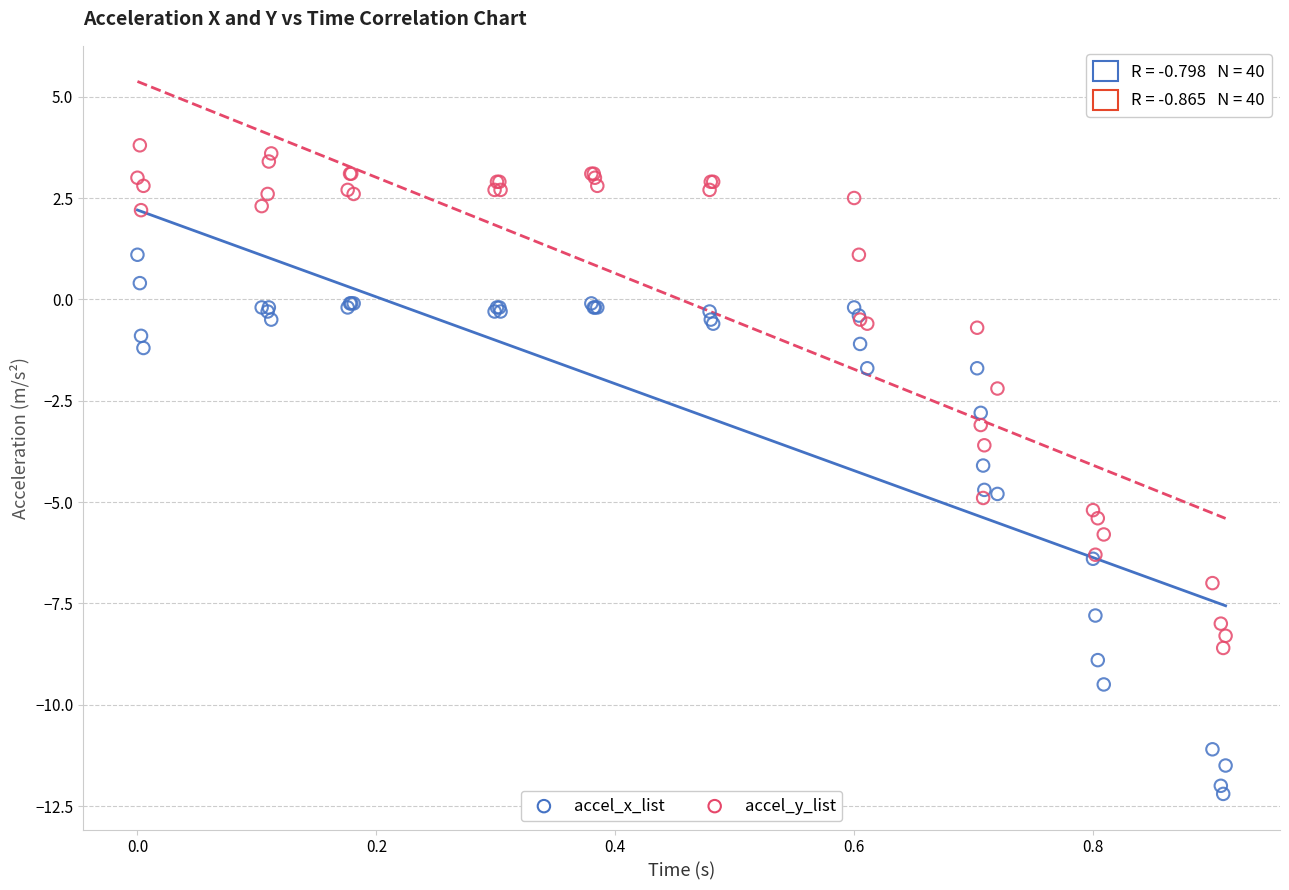

Which series has the largest Y range (max minus min)?

accel_x_list